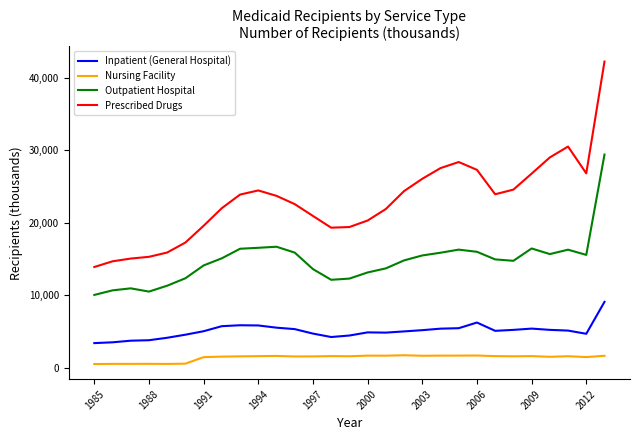

List the series in order of their peak value, highest first.

Prescribed Drugs, Outpatient Hospital, Inpatient (General Hospital), Nursing Facility